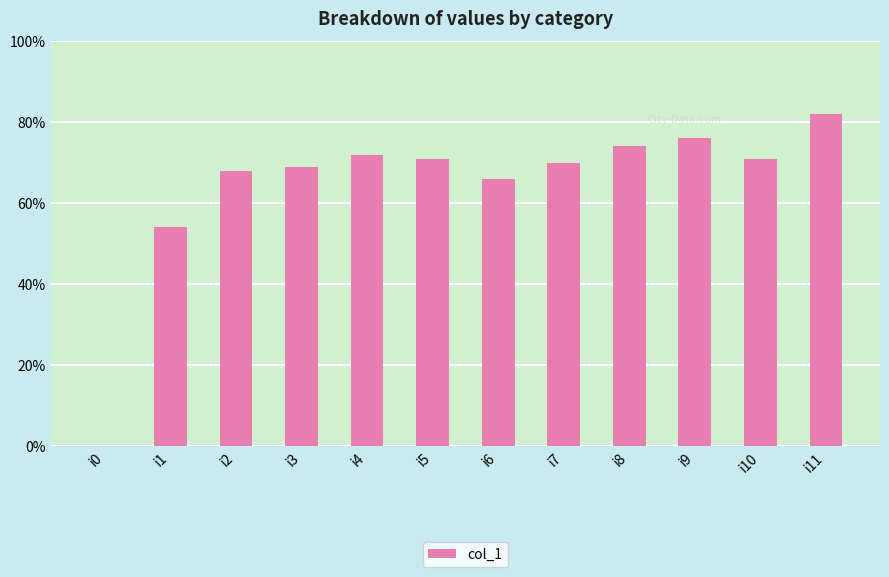

Between i7 and i1, which is larger?

i7